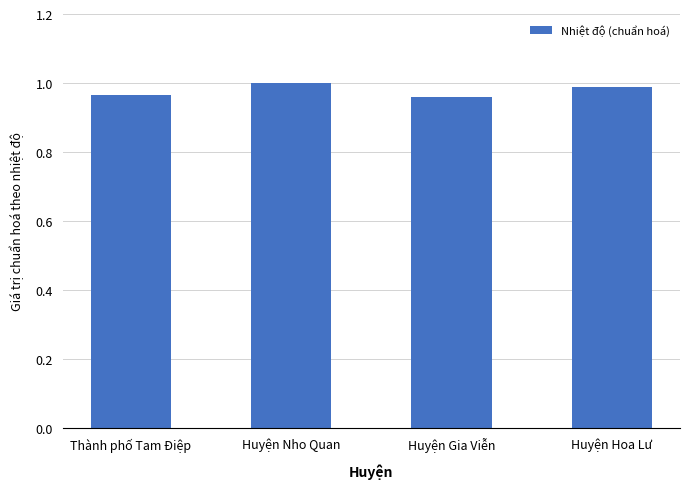

Between Huyện Nho Quan and Thành phố Tam Điệp, which is larger?

Huyện Nho Quan